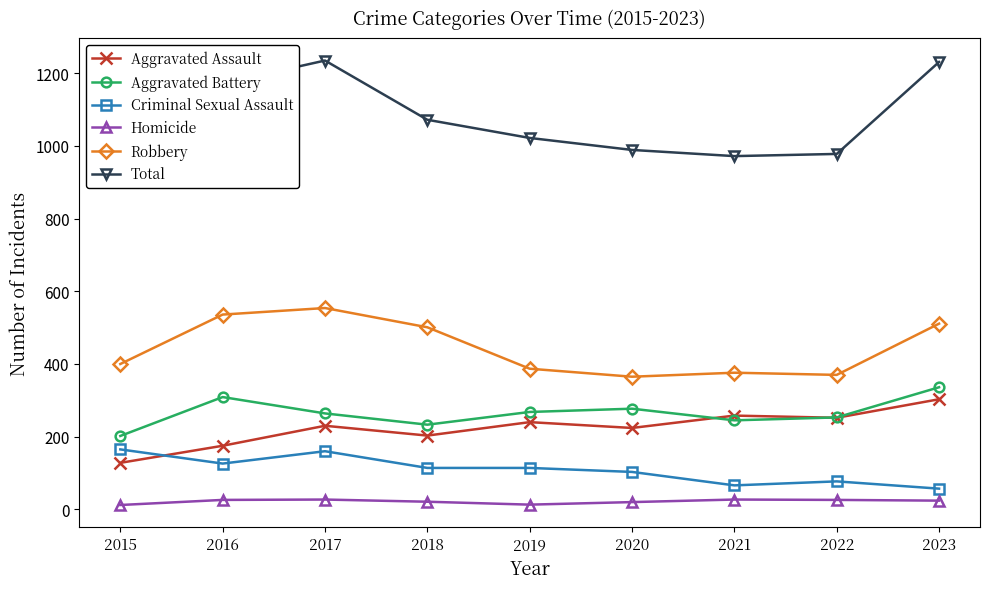

What are all the series names shown in the legend?

Aggravated Assault, Aggravated Battery, Criminal Sexual Assault, Homicide, Robbery, Total